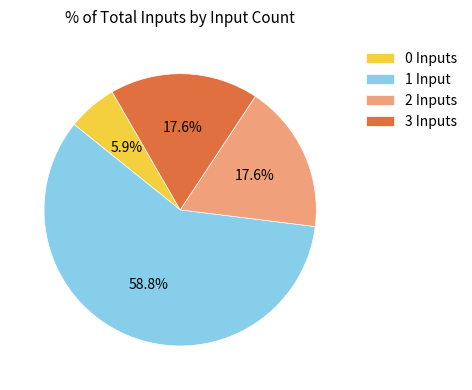

Which category has the biggest portion of the pie?

1 Input